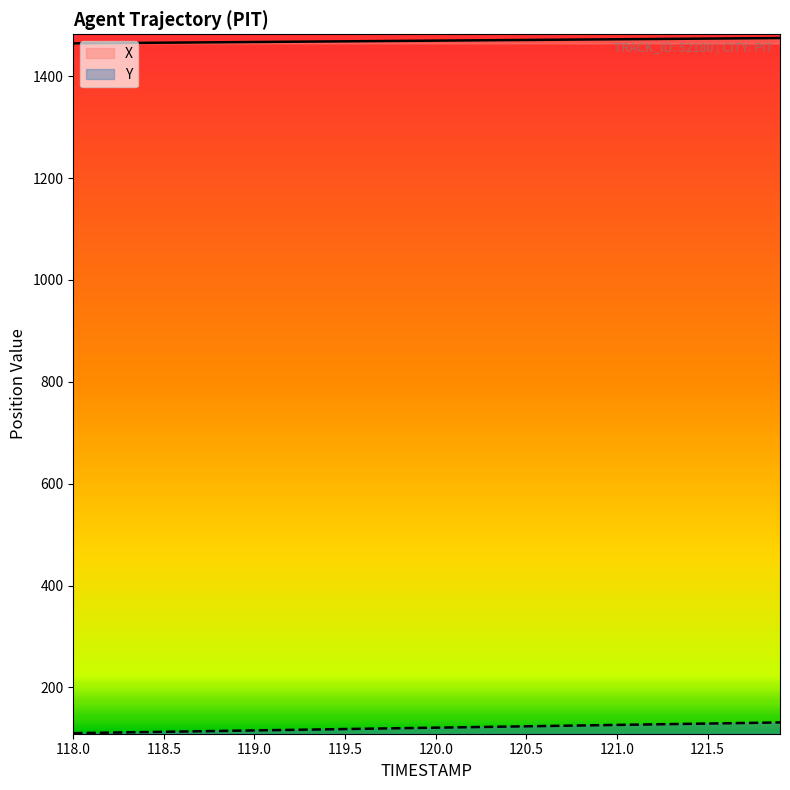

Is it true that X equals 1471.0 at 120.5?

True